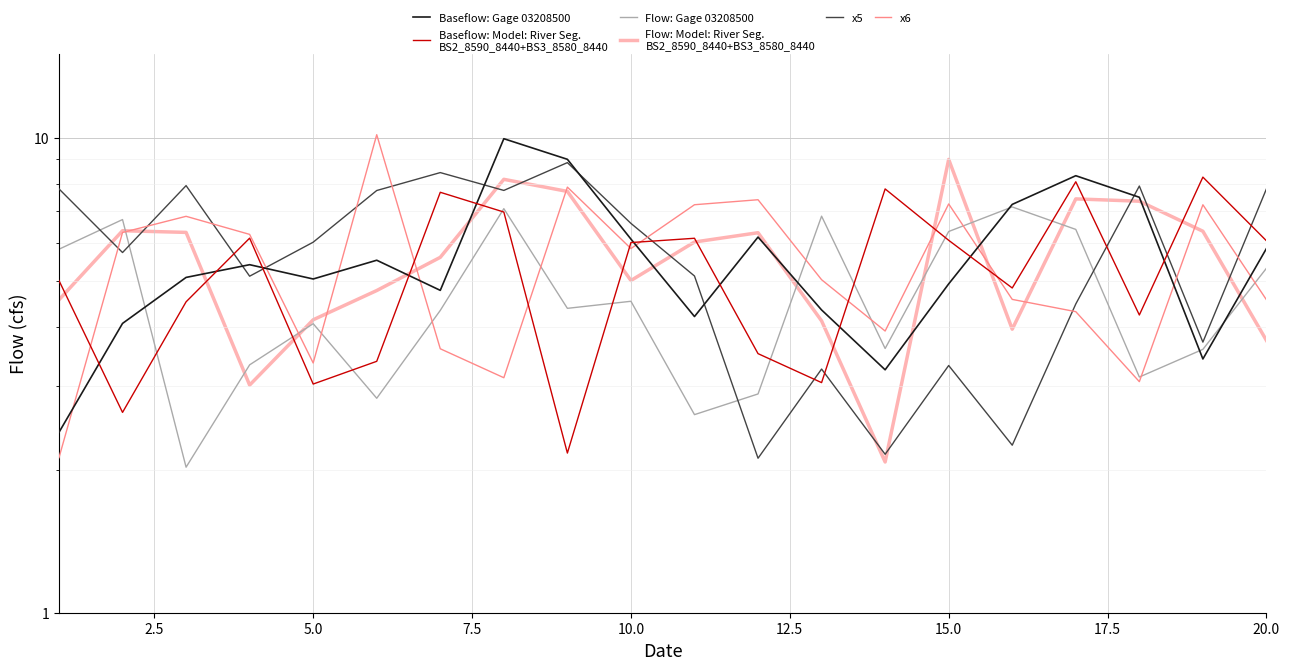

Is this an area chart (filled region under the line)?

No